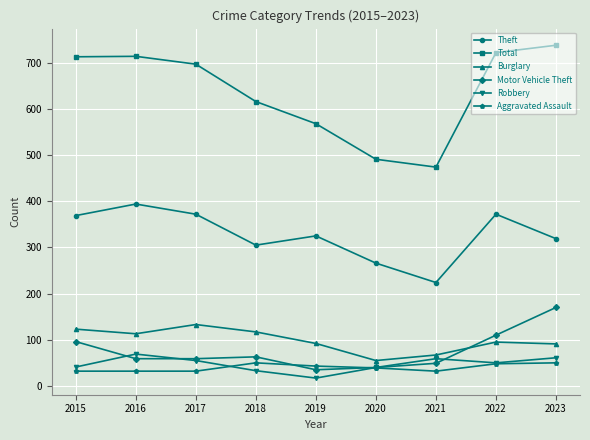

Is the value of Theft at 2019 greater than the value of Aggravated Assault at 2020?

Yes